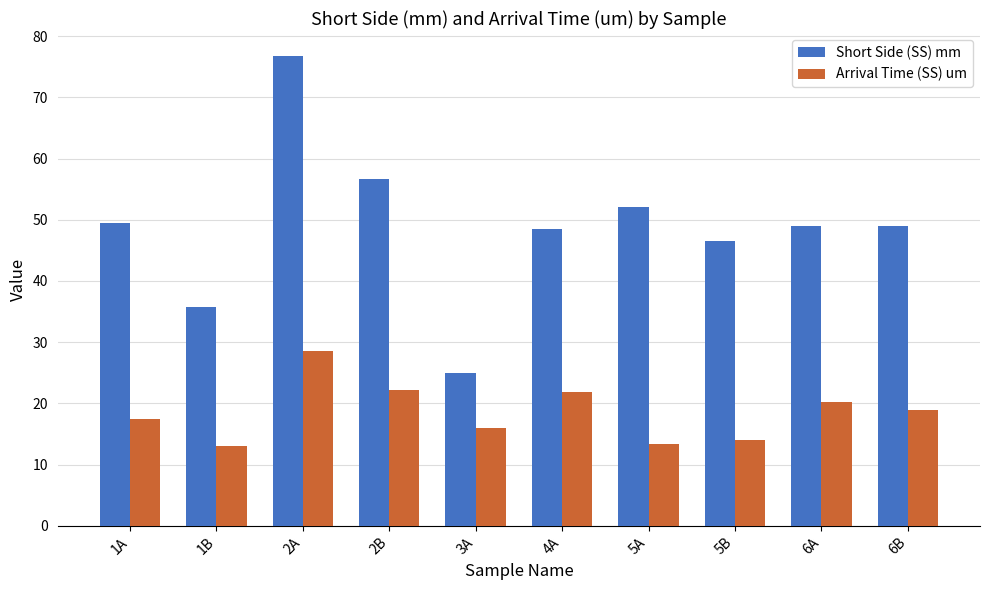

Reading left to right, transcribe all the data shown in this chart.

Short Side (SS) mm: 49.4	35.8	76.7	56.6	25.0	48.4	52.1	46.6	49.0	49.0
Arrival Time (SS) um: 17.5	13.0	28.5	22.2	16.0	21.8	13.4	14.0	20.3	19.0